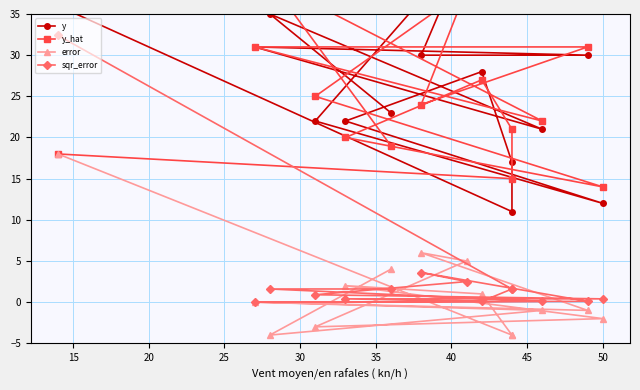

How many interior local valleys does the sqr_error series have?

2